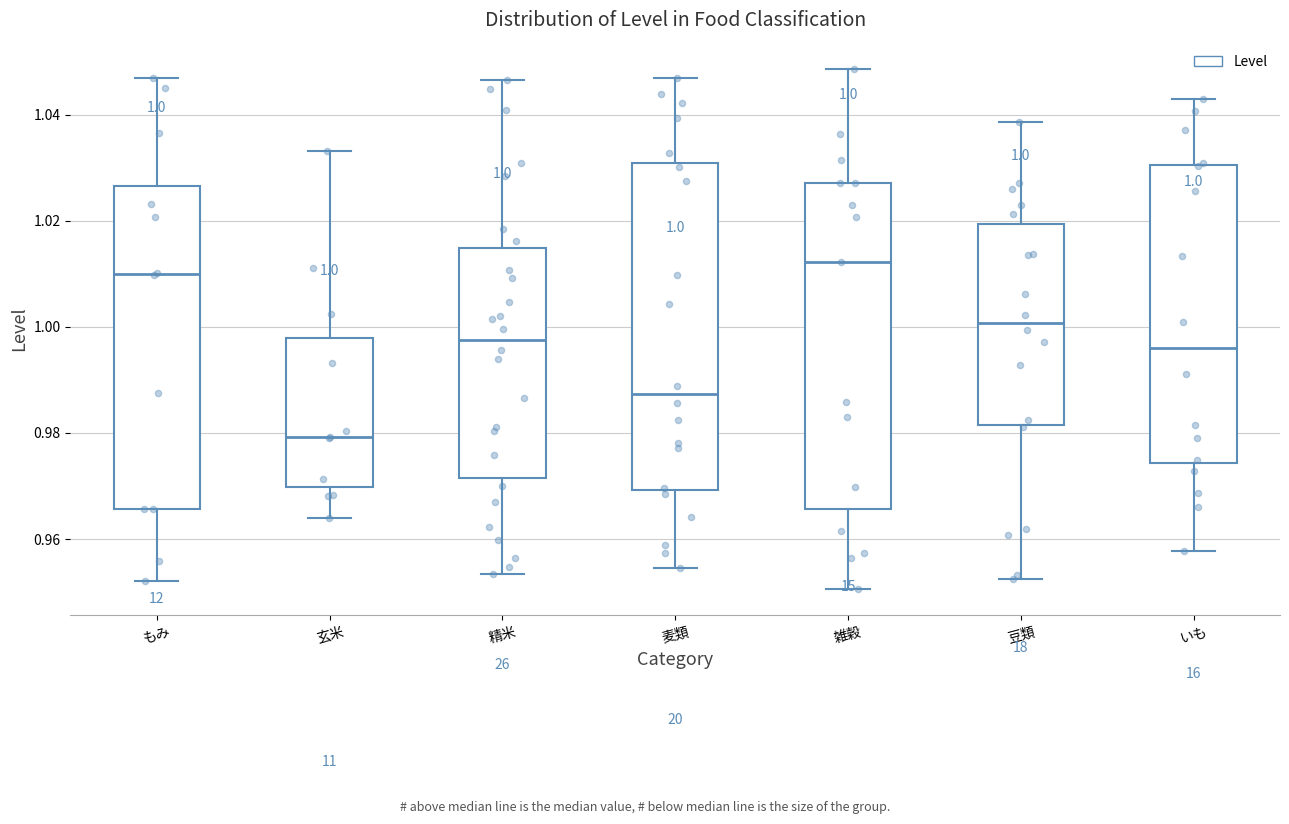

Which box has the lowest median line?

玄米